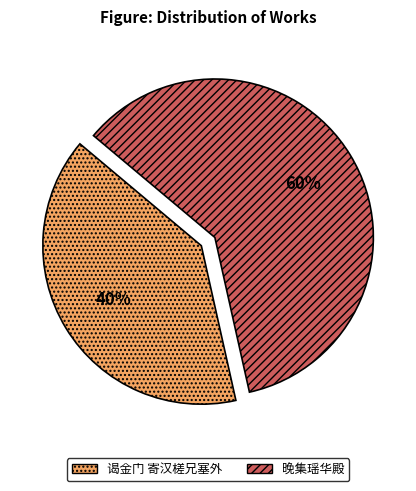

What is the ratio of the value at 谒金门 寄汉槎兄塞外 to the value at 晚集瑶华殿?

0.7